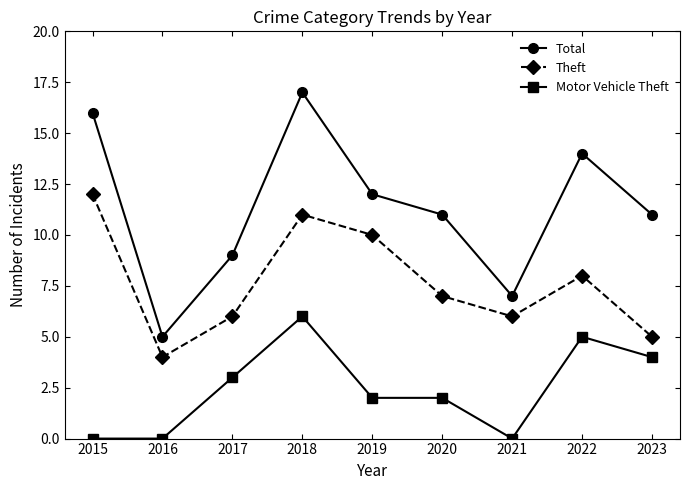

What is the sum of all Theft values?

69